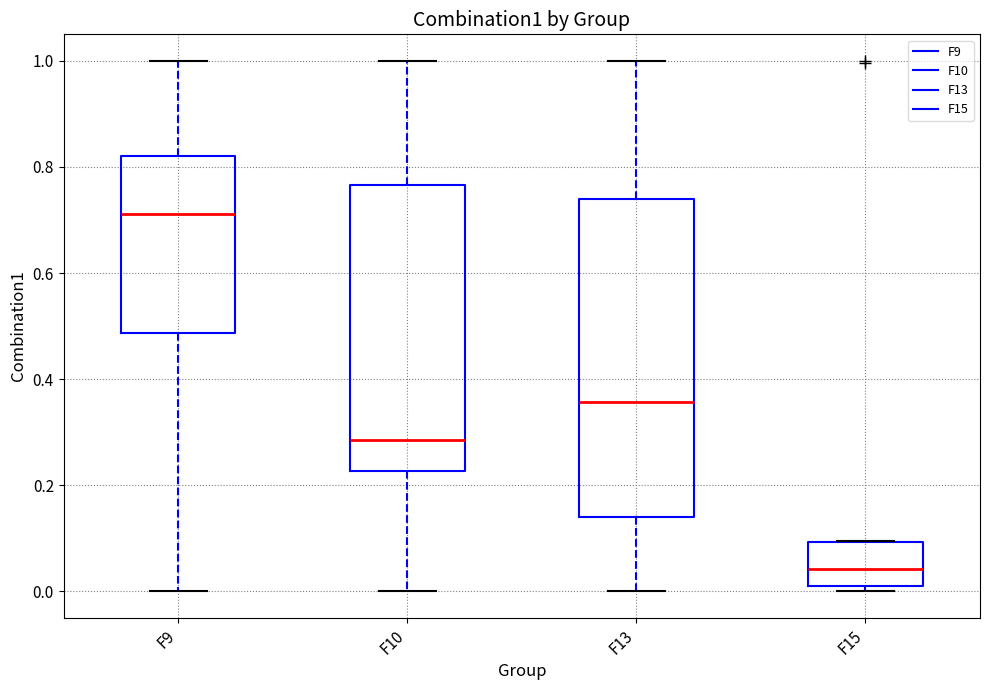

Reading left to right, read every box against the y-axis: the position of its median line, the range the box covers, and the ends of its whiskers. The values are not printed on the chart, so give them approximately, as read against the axis.

F9: median 0.72, box 0.48 to 0.82, whiskers 0.00 to 1.00
F10: median 0.28, box 0.22 to 0.76, whiskers 0.00 to 1.00
F13: median 0.36, box 0.14 to 0.74, whiskers 0.00 to 1.00
F15: median 0.04, box 0.02 to 0.10, whiskers 0.00 to 0.10